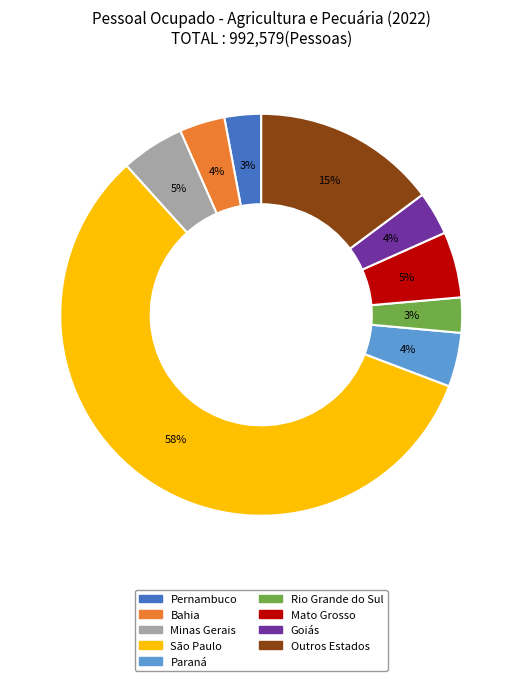

What is the largest slice in the pie chart?

São Paulo